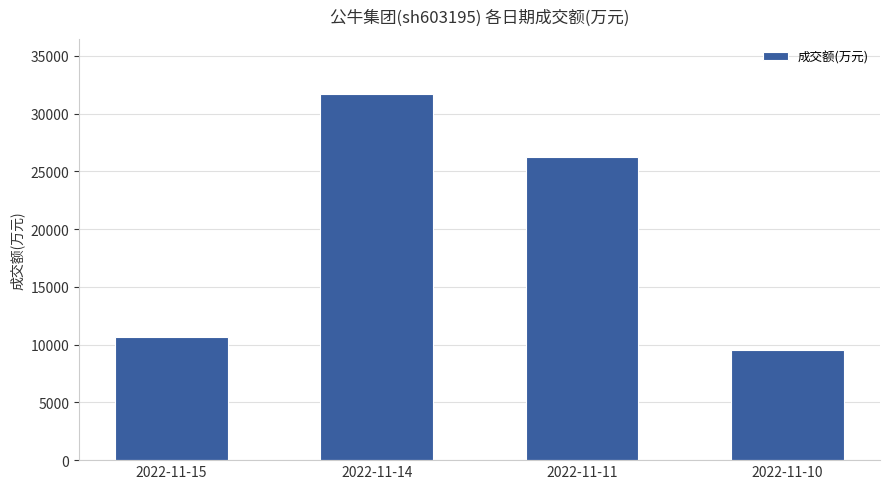

What value does the data have at 2022-11-15, to the nearest 10?

10670